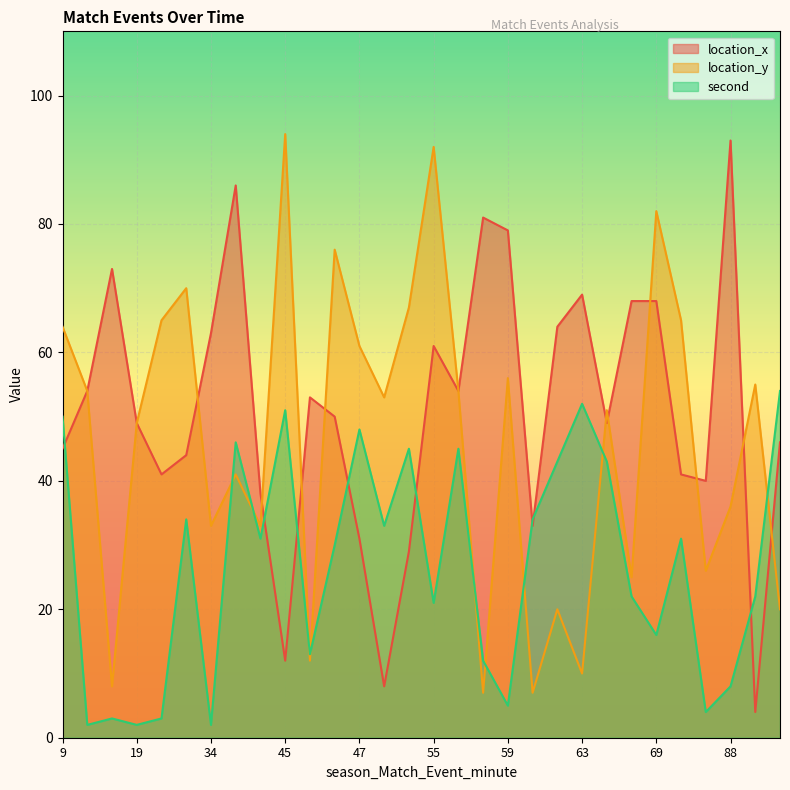

Rank the series at 9 from highest to lowest value.

location_y, second, location_x